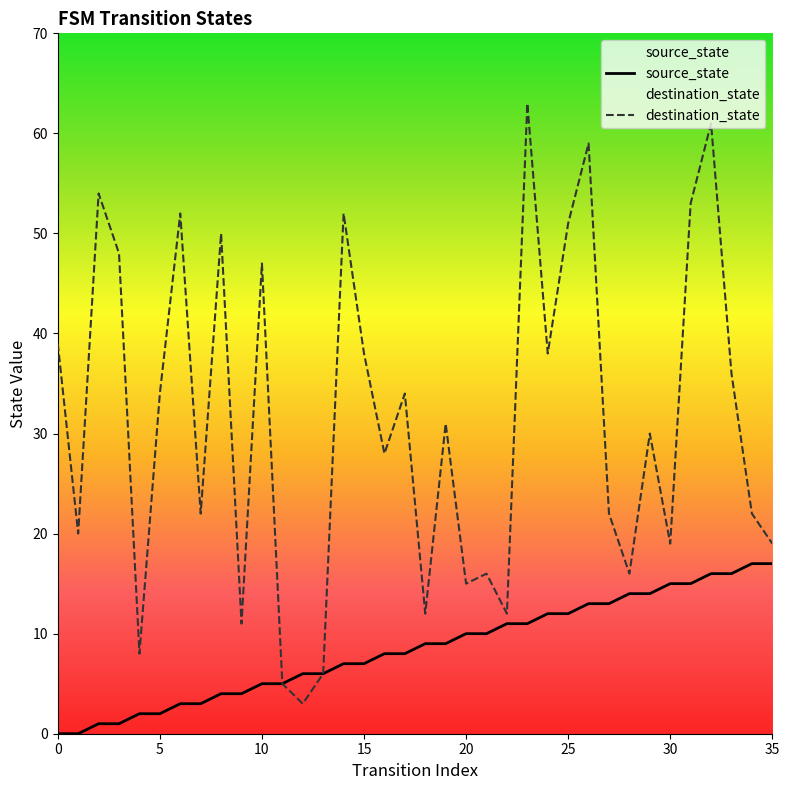

Which series changed the most between 27 and 29?

destination_state